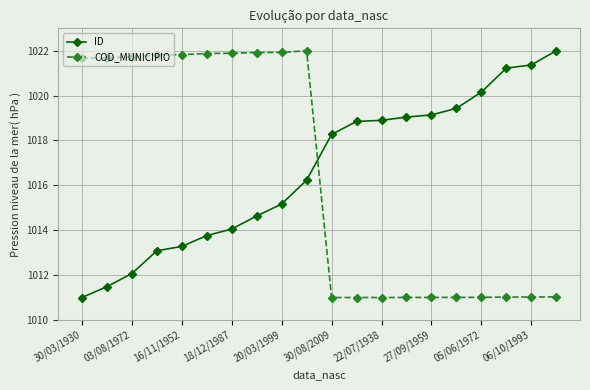

What is the minimum value for ID?

1011.0